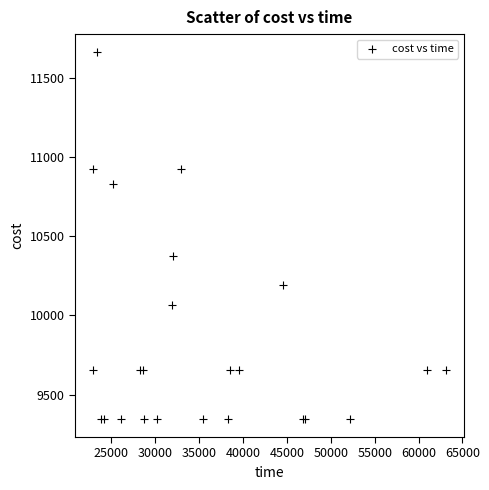

What Y value in the scatter plot is closest to 10504?

10375